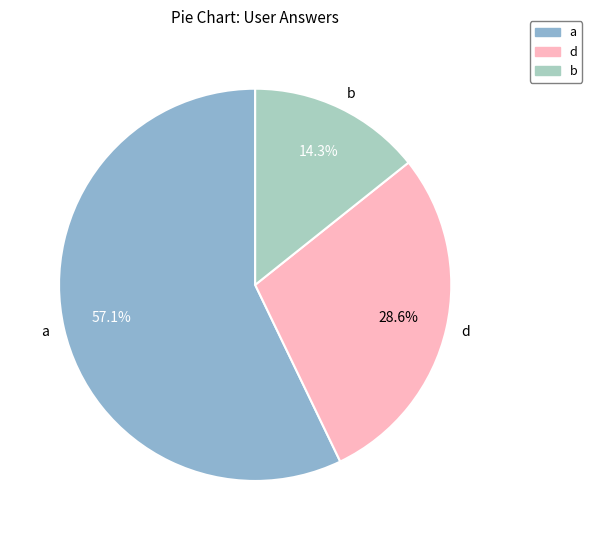

Does any single category account for the majority?

Yes